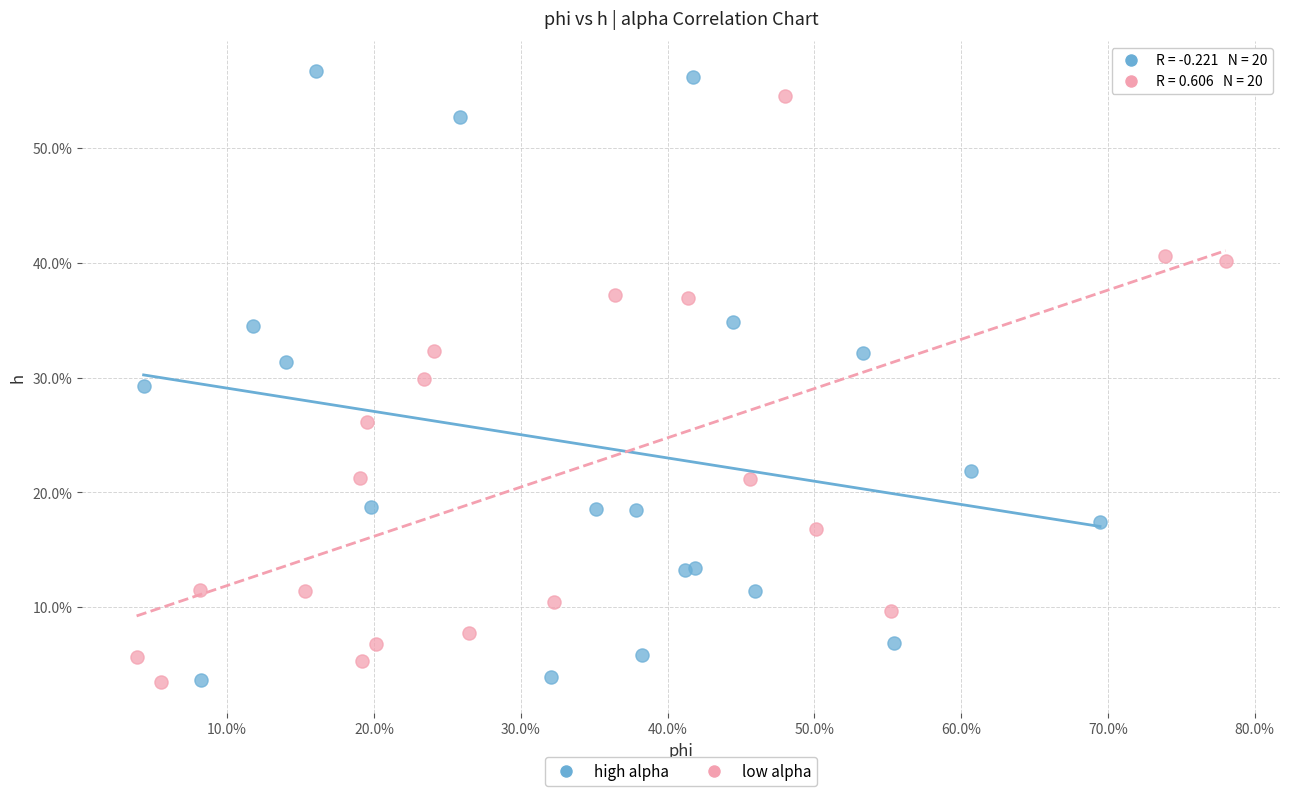

What are all the series names shown in the legend?

high alpha, low alpha